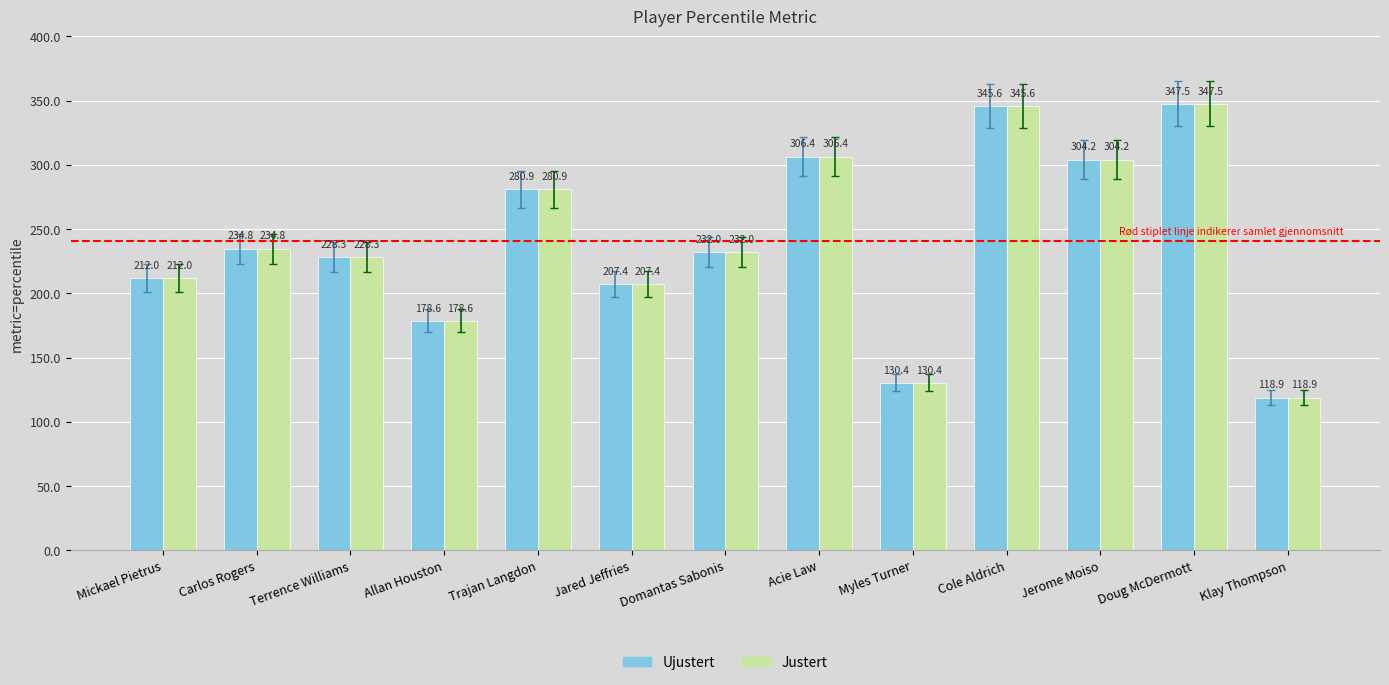

What position from the left is Allan Houston?

4